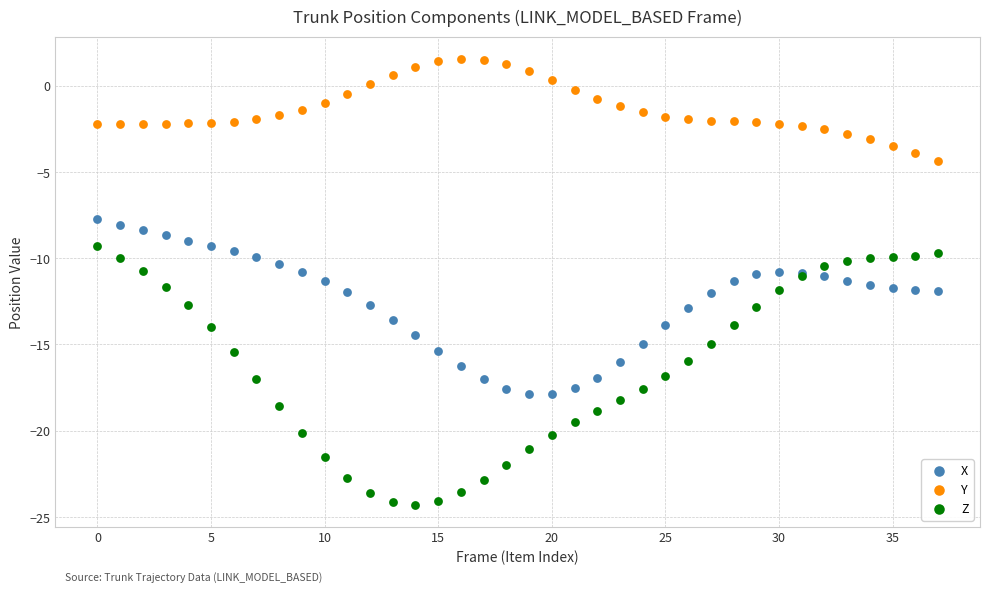

Which series has the largest Y range (max minus min)?

Z